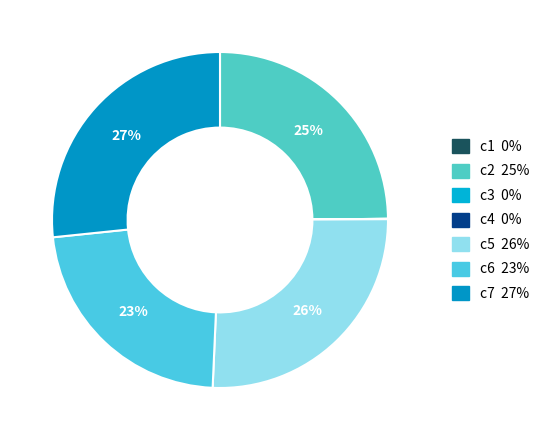

Rank the categories by value from highest to lowest.

c7, c5, c2, c6, c4, c3, c1